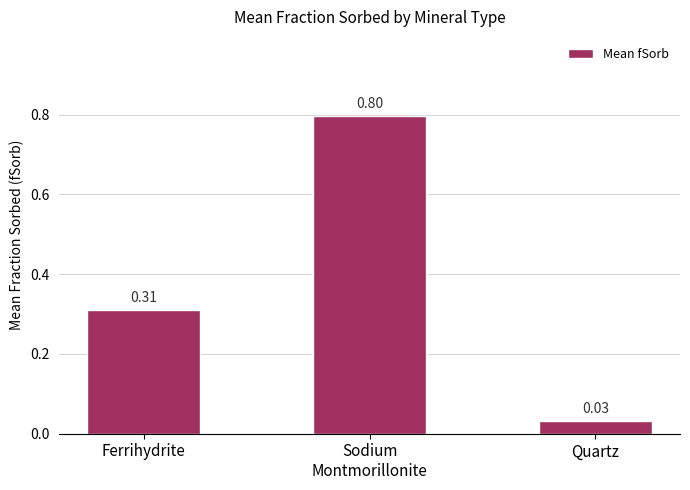

Where is the data nearest to the value 0?

Quartz